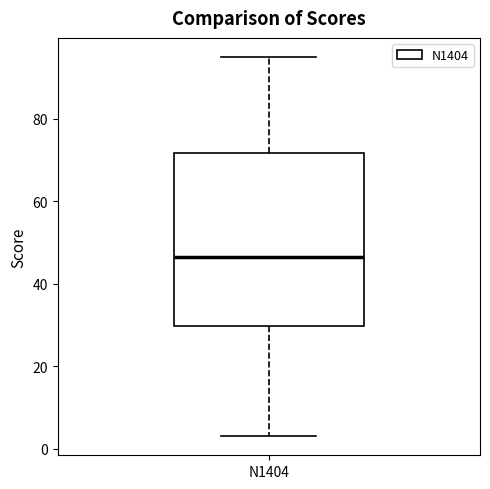

Where does the median line of the box for N1404 sit on the y-axis? The values are not printed on the chart, so give them approximately, as read against the axis.

46